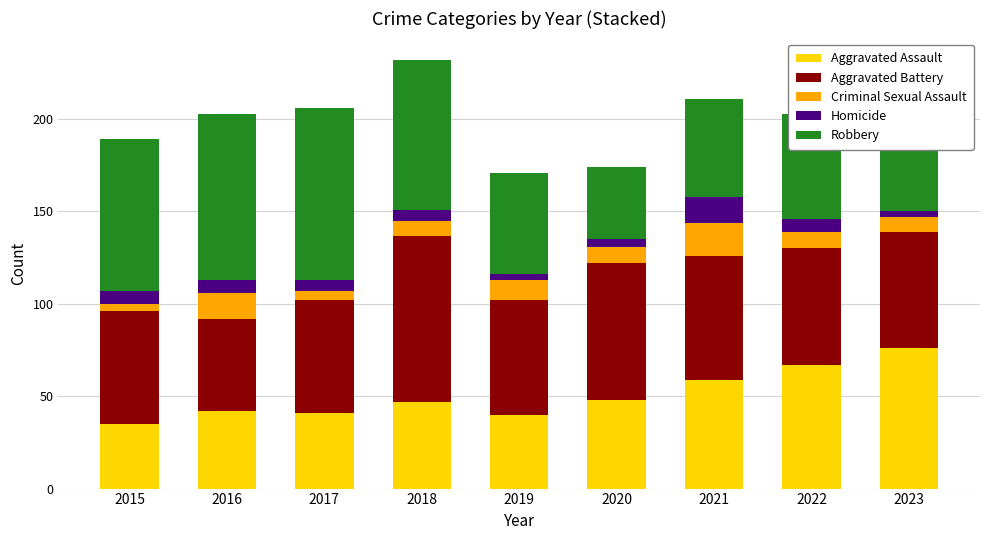

The Aggravated Assault series shows 26 at 2019. True or false?

False